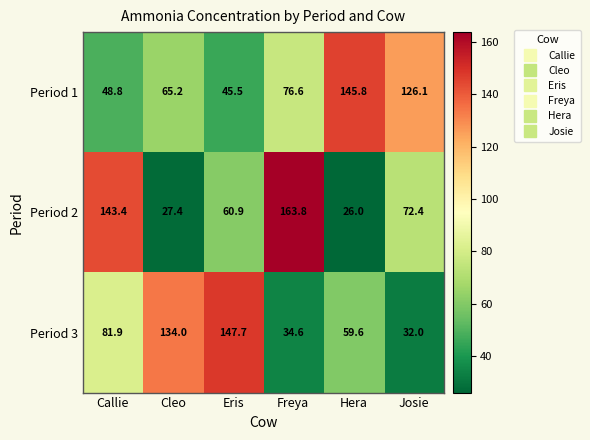

The Period 1 series shows 76.6 at Freya. True or false?

True